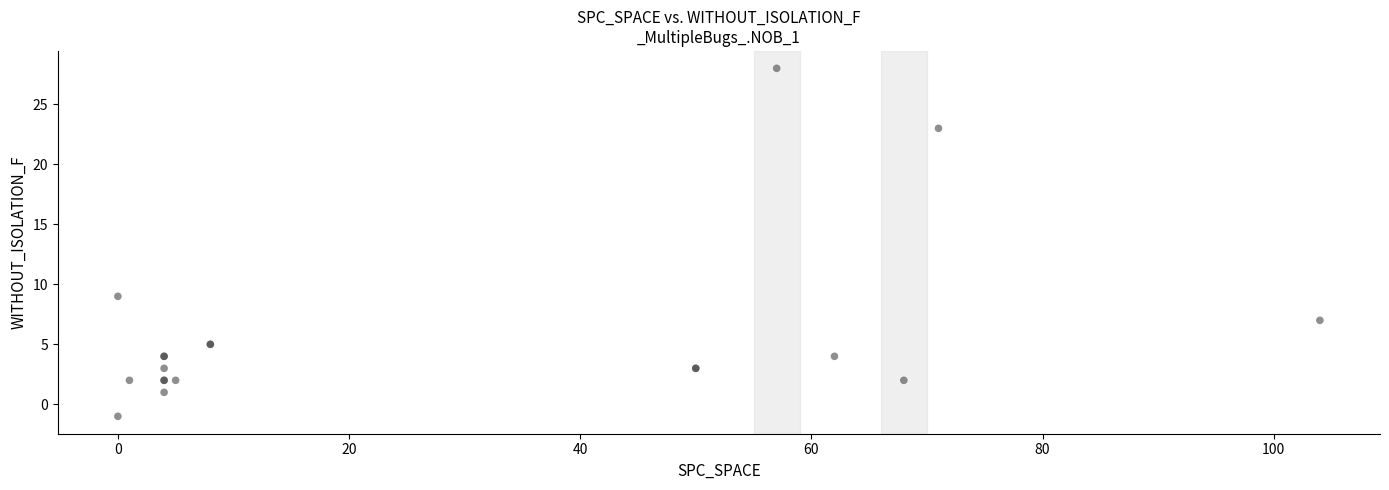

What Y value in the scatter plot is closest to 13?

9